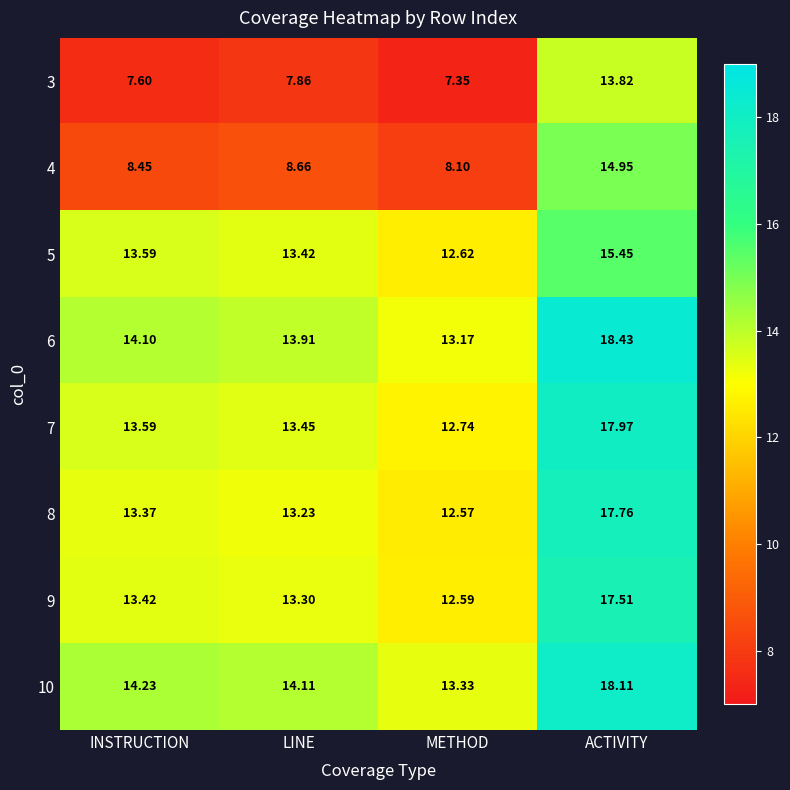

At which label is 4 closest to 11?

LINE